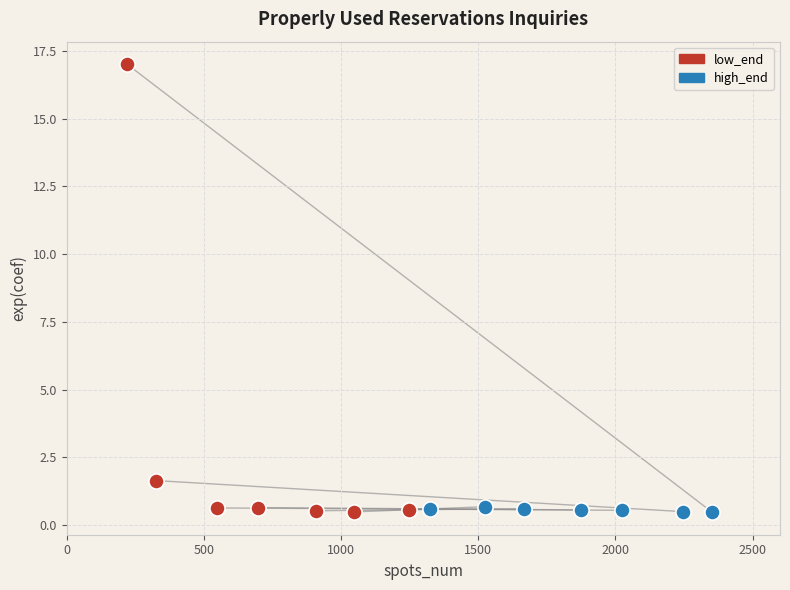

Which series has the widest spread of Y values?

low_end